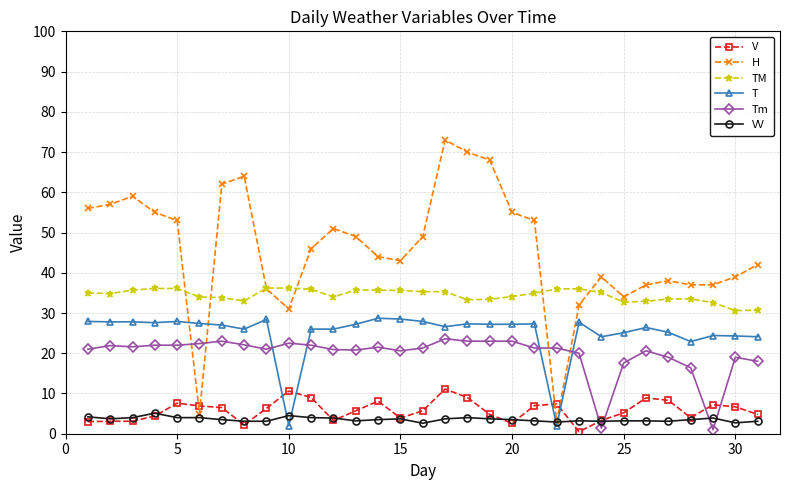

What is the maximum value shown in the chart?

73.0